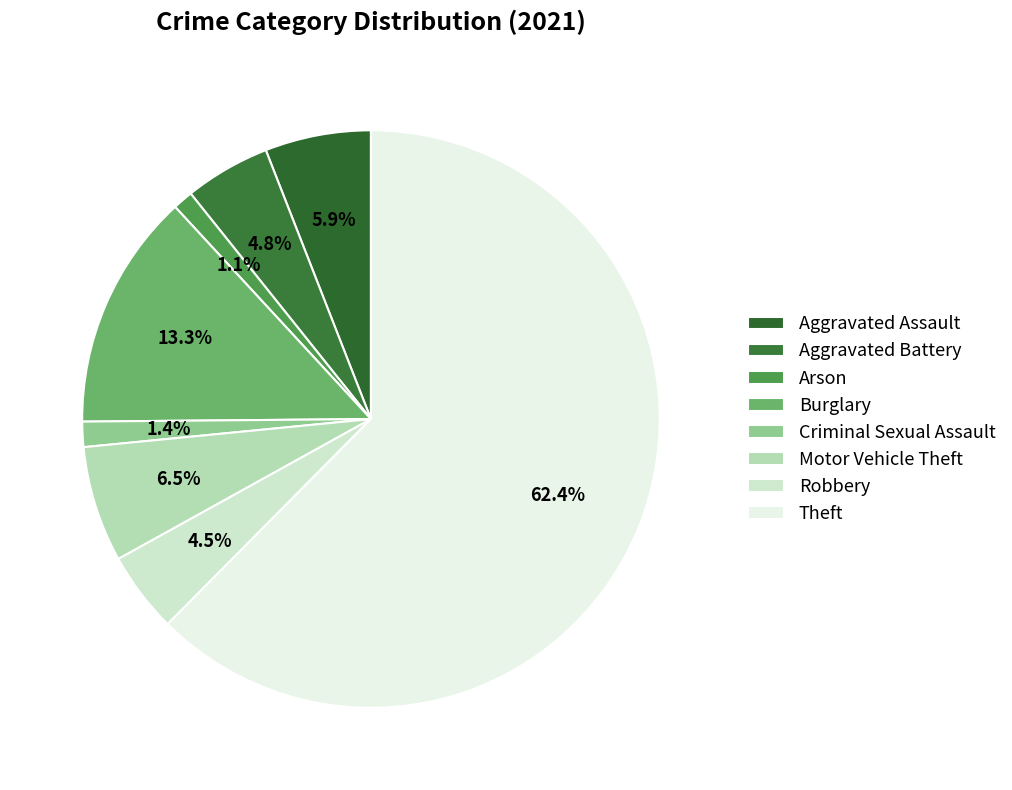

To the nearest percent, what percentage of the pie is Motor Vehicle Theft?

6%